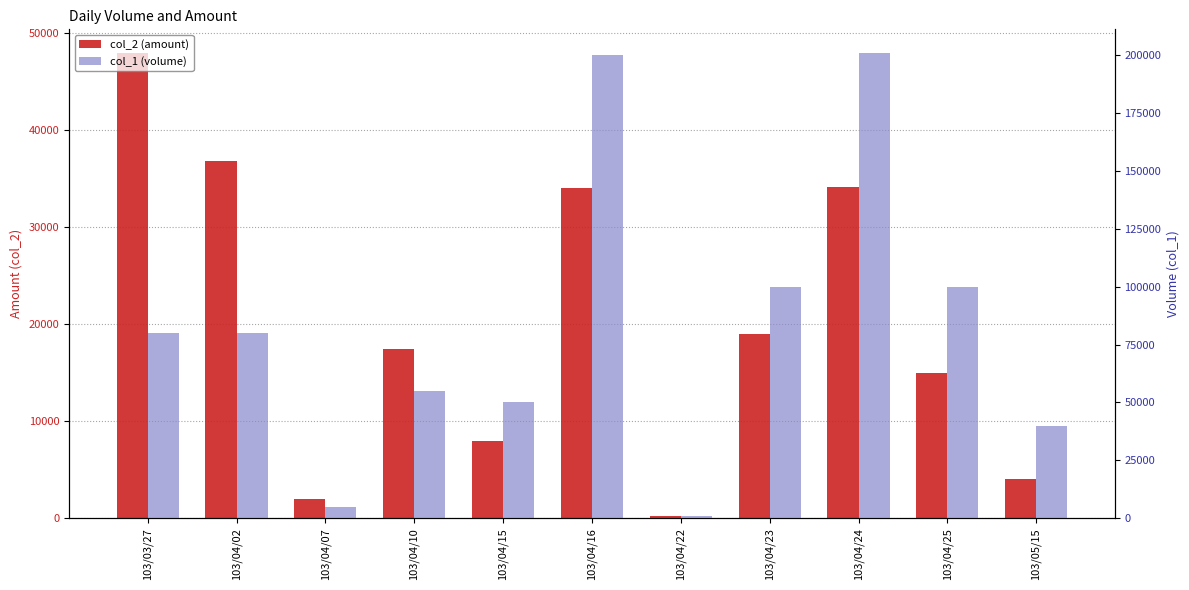

Where is col_1 (volume) nearest to the value 101000?

103/04/23